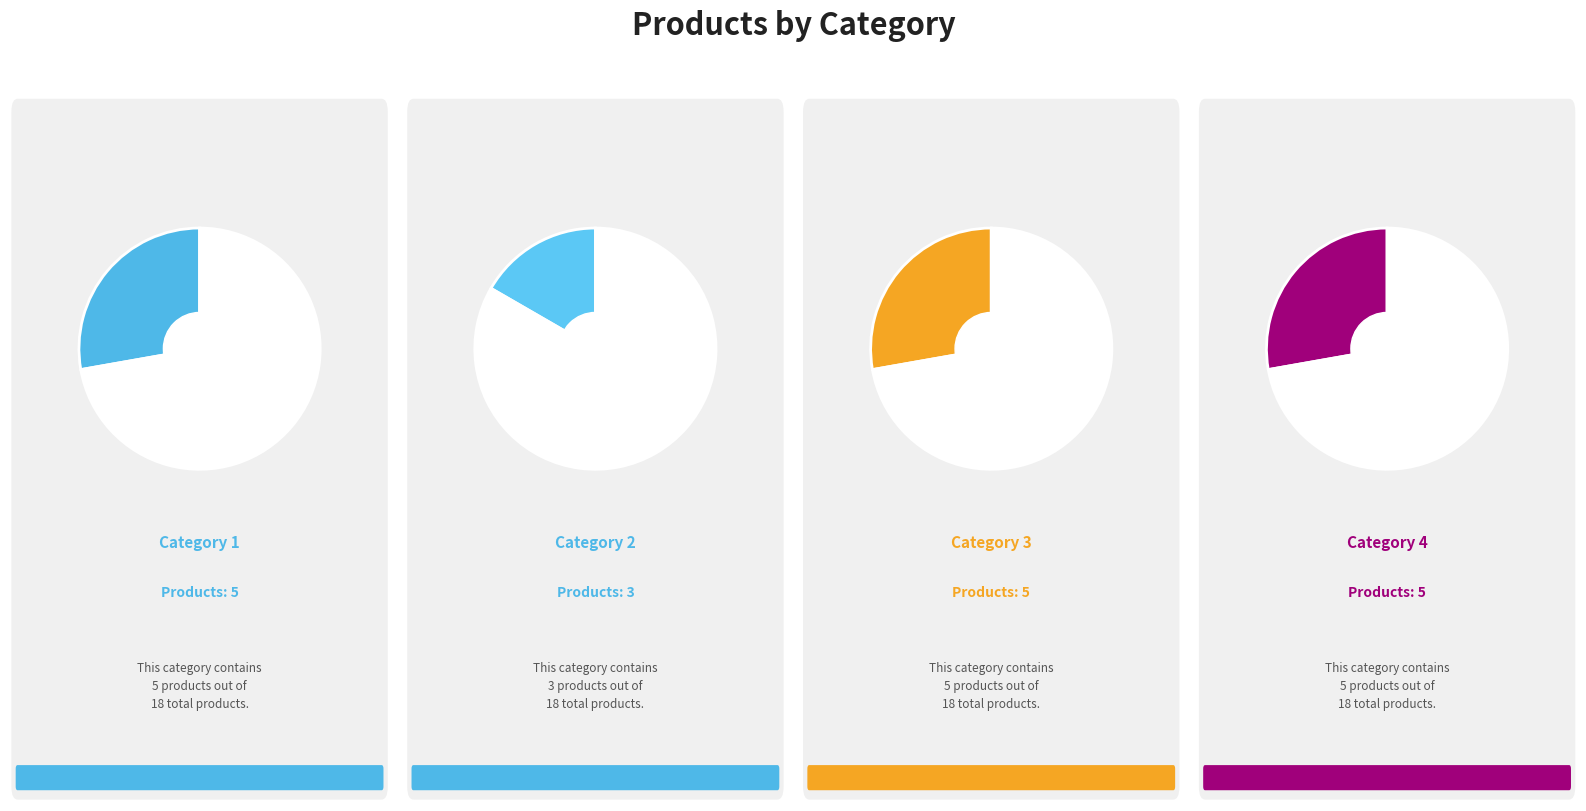

Combined, what portion of the pie is 3 and 4?

55.6%